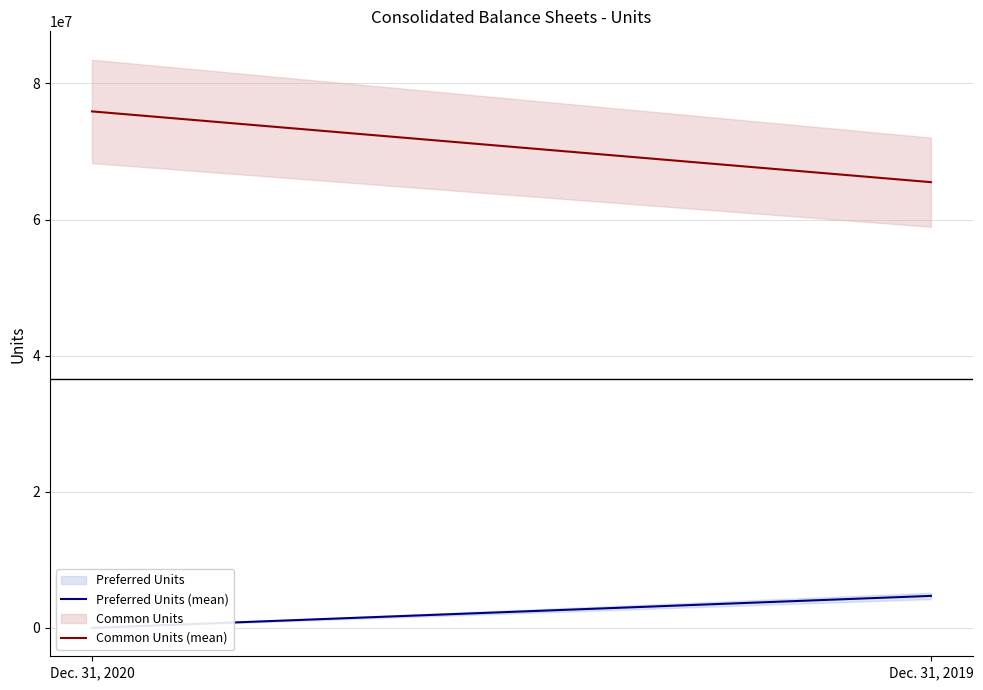

Reading left to right, transcribe all the data shown in this chart.

Preferred Units (mean): Dec. 31, 2020=0	Dec. 31, 2019=4700000
Common Units (mean): Dec. 31, 2020=75900000	Dec. 31, 2019=65500000